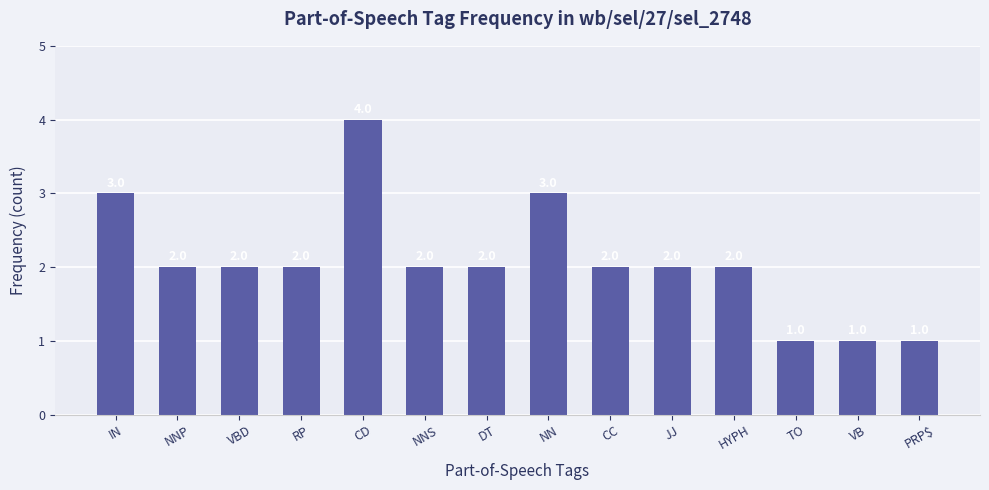

What is the value of the 5th bar from the left?

4